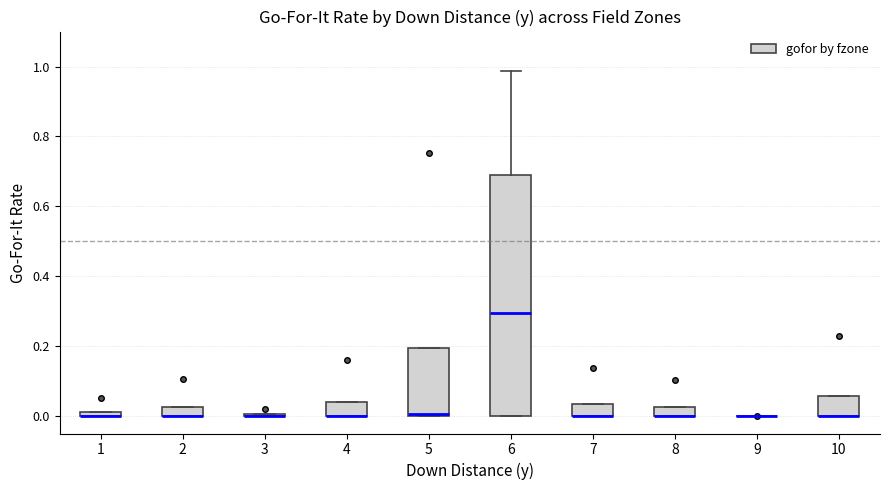

Comparing the boxes themselves (not the whiskers), which one is the tallest?

6